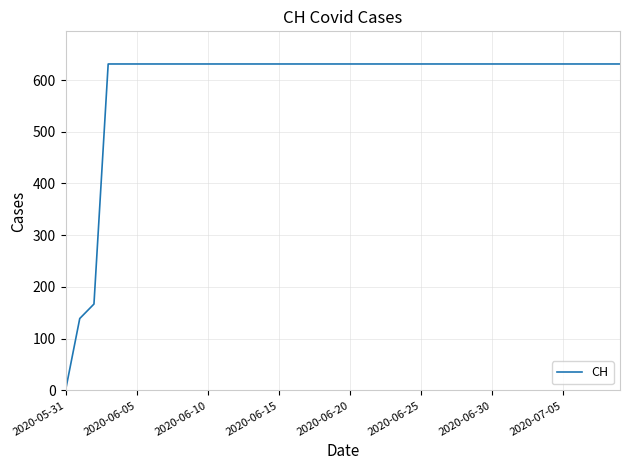

What is the greatest value displayed?

631